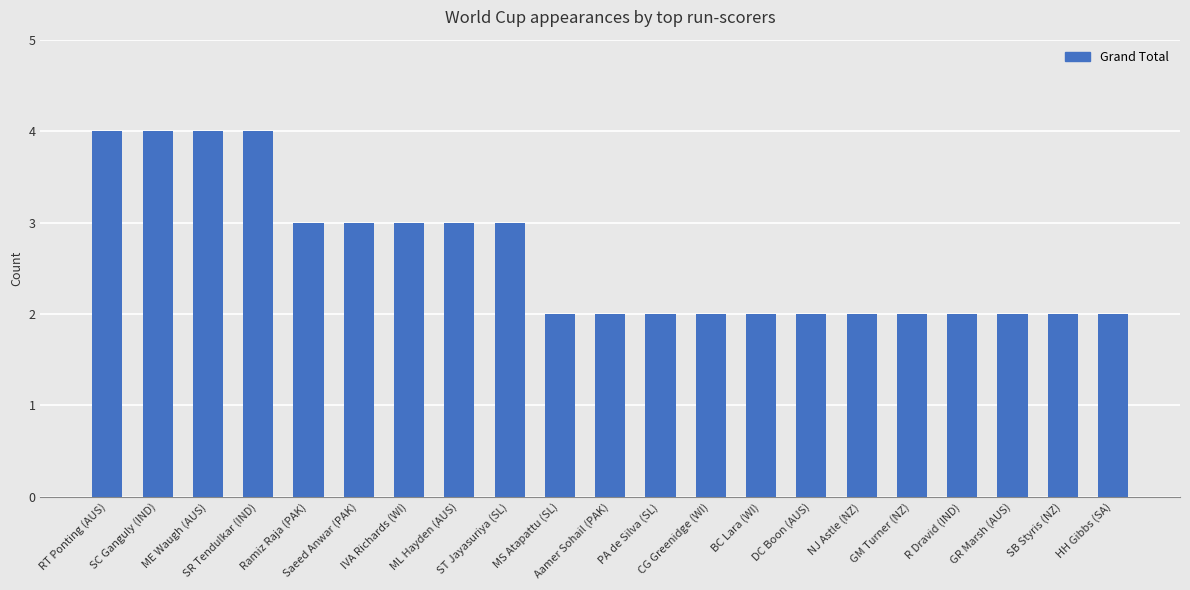

The chart shows a value of 2 at Aamer Sohail (PAK). True or false?

True